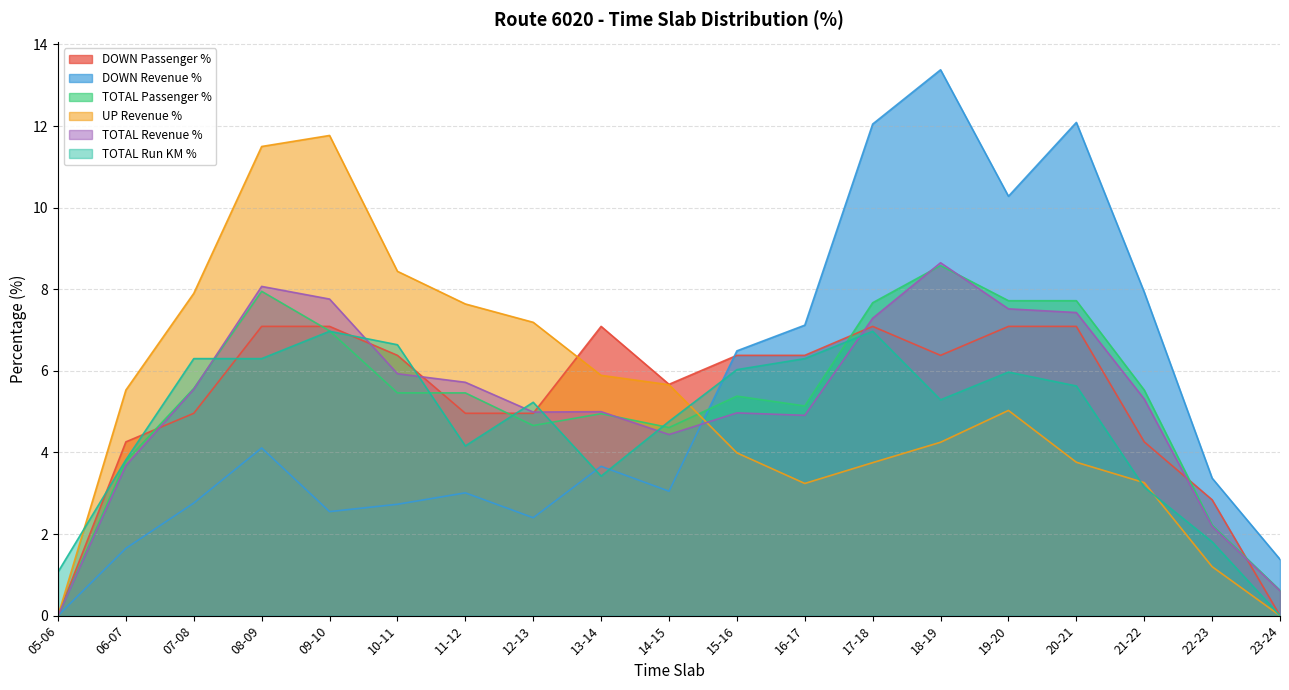

Between which two adjacent categories do UP Revenue % and TOTAL Passenger % first intersect?

14-15 and 15-16